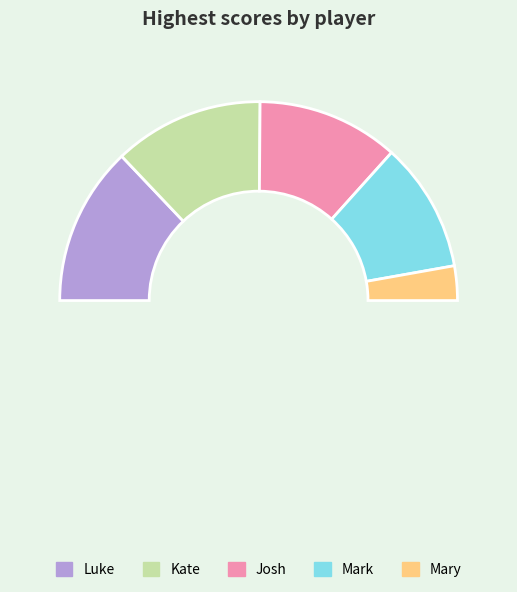

What is the ratio of the value at Mary to the value at Josh?

0.2